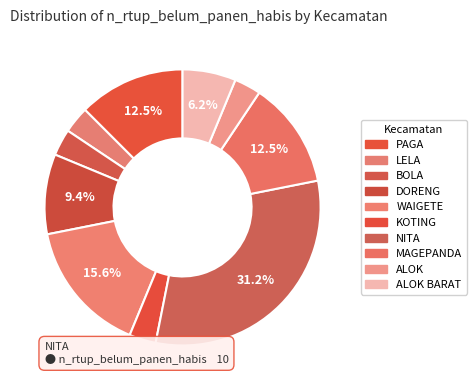

How many slices are in this pie chart?

10